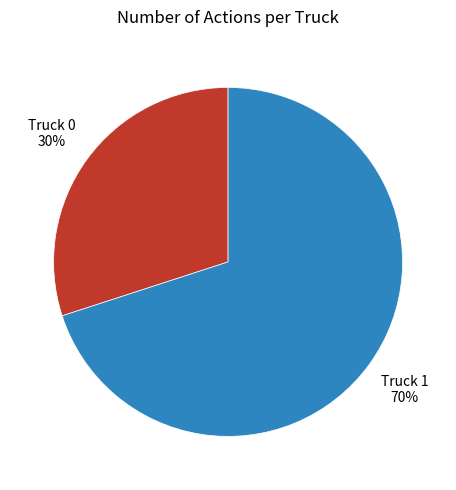

Combined, do Truck 1 and Truck 0 account for over 50%?

Yes